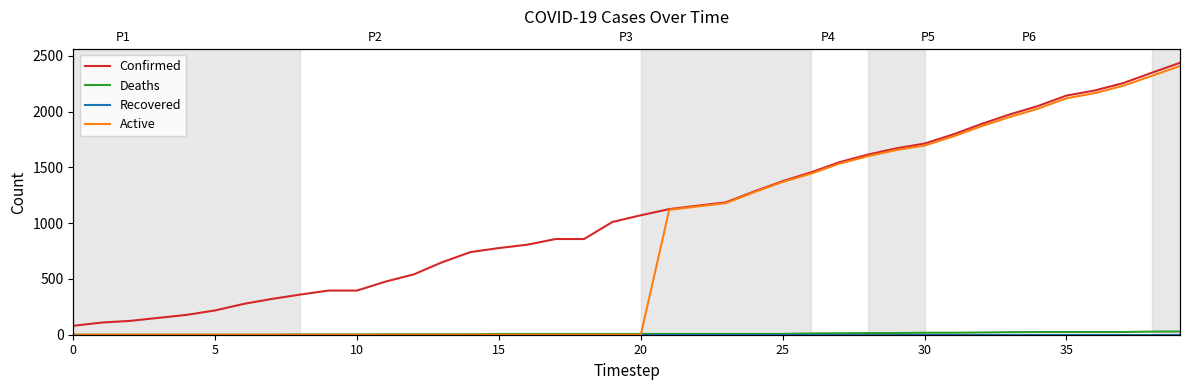

What is the total value across all series at 37?

4512